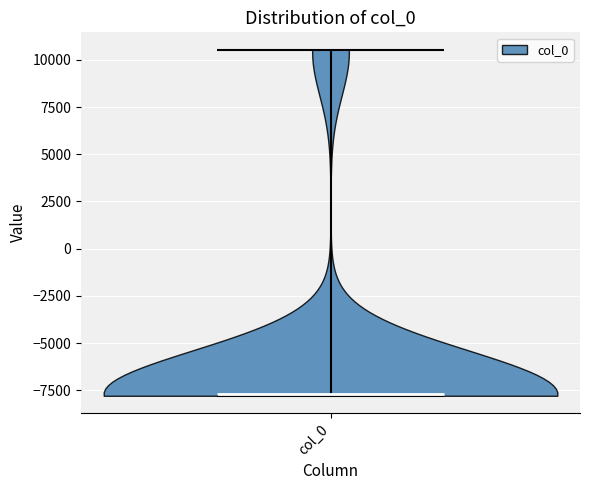

Where does the median line of the violin for col_0 sit on the y-axis? The values are not printed on the chart, so give them approximately, as read against the axis.

-7500